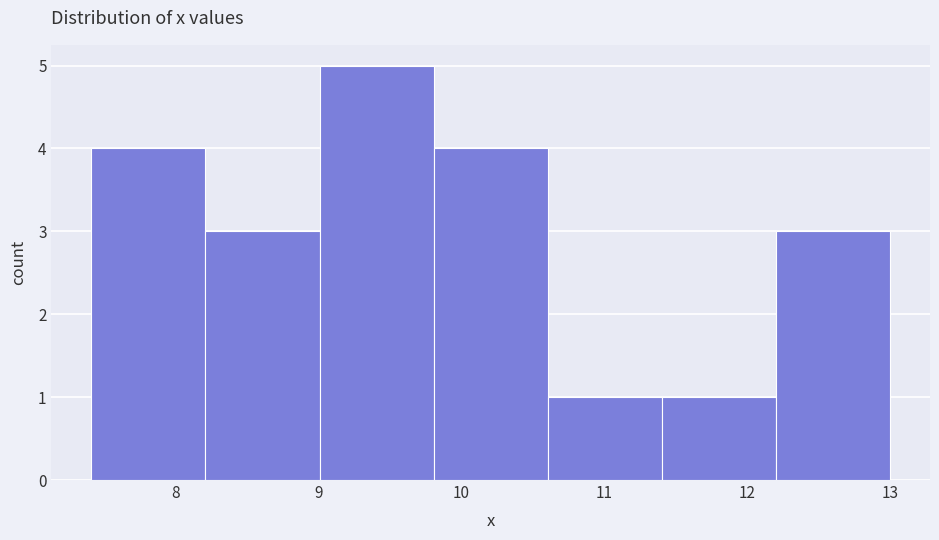

Which range on the x-axis has the tallest bar?

9.0 to 9.8